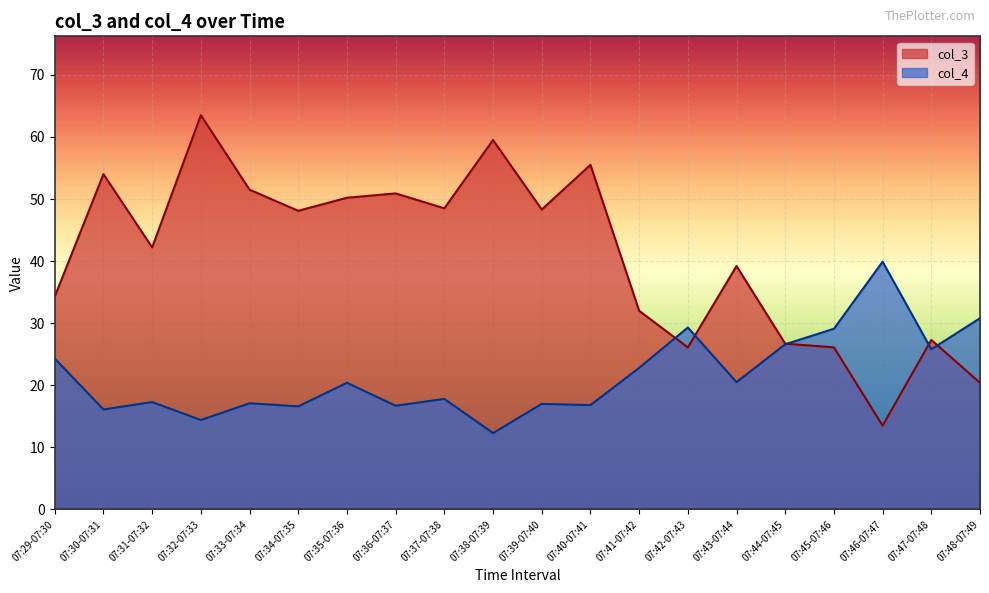

Reading right to left, what are all the values shown in this chart?

col_3: 07:48-07:49=20.4	07:47-07:48=27.3	07:46-07:47=13.5	07:45-07:46=26.1	07:44-07:45=26.7	07:43-07:44=39.2	07:42-07:43=26.1	07:41-07:42=32.0	07:40-07:41=55.5	07:39-07:40=48.3	07:38-07:39=59.5	07:37-07:38=48.5	07:36-07:37=50.9	07:35-07:36=50.2	07:34-07:35=48.1	07:33-07:34=51.5	07:32-07:33=63.5	07:31-07:32=42.2	07:30-07:31=54.0	07:29-07:30=34.3
col_4: 07:48-07:49=30.8	07:47-07:48=25.8	07:46-07:47=39.9	07:45-07:46=29.1	07:44-07:45=26.6	07:43-07:44=20.5	07:42-07:43=29.3	07:41-07:42=22.8	07:40-07:41=16.8	07:39-07:40=17.0	07:38-07:39=12.3	07:37-07:38=17.8	07:36-07:37=16.7	07:35-07:36=20.4	07:34-07:35=16.6	07:33-07:34=17.1	07:32-07:33=14.4	07:31-07:32=17.3	07:30-07:31=16.1	07:29-07:30=24.3